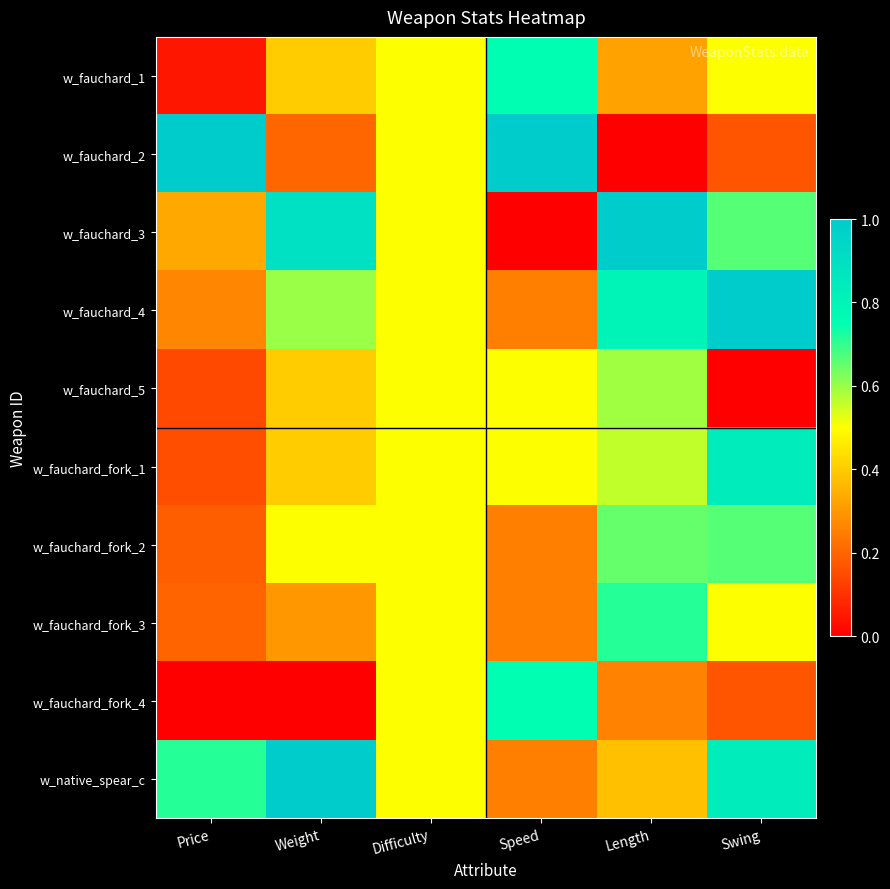

Count the number of data series in this chart.

10